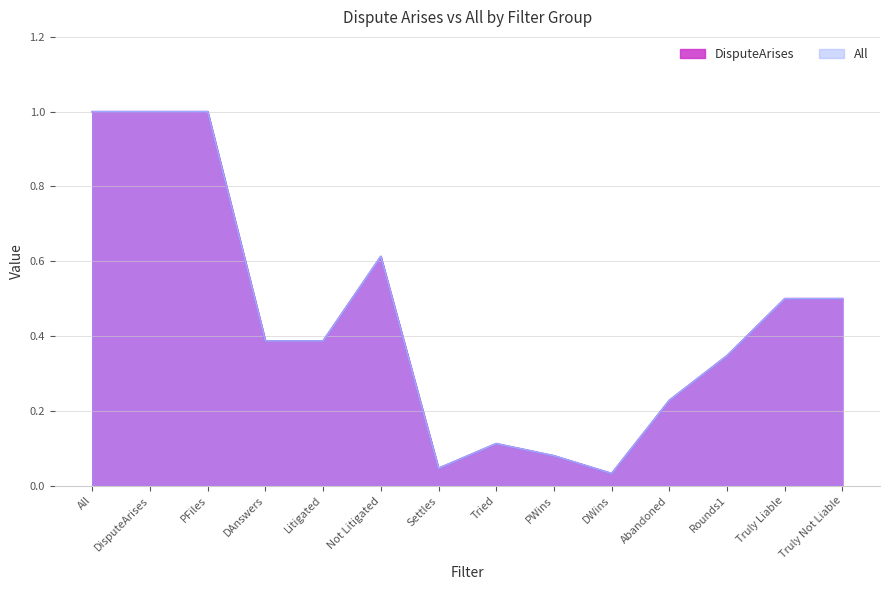

True or false: DisputeArises has a value of 0.2 at DAnswers.

False